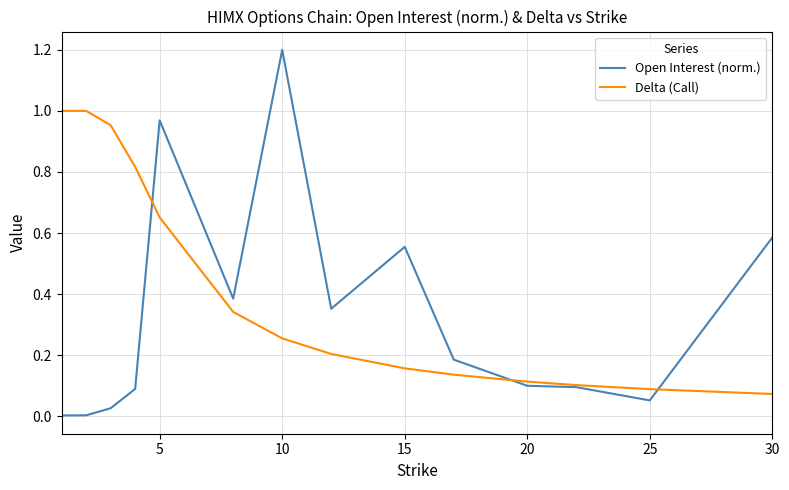

List the series in order of their peak value, lowest first.

Delta (Call), Open Interest (norm.)